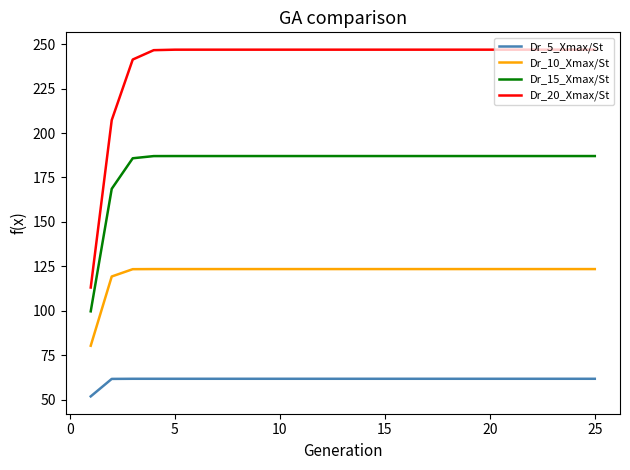

What is the greatest value displayed?

246.9